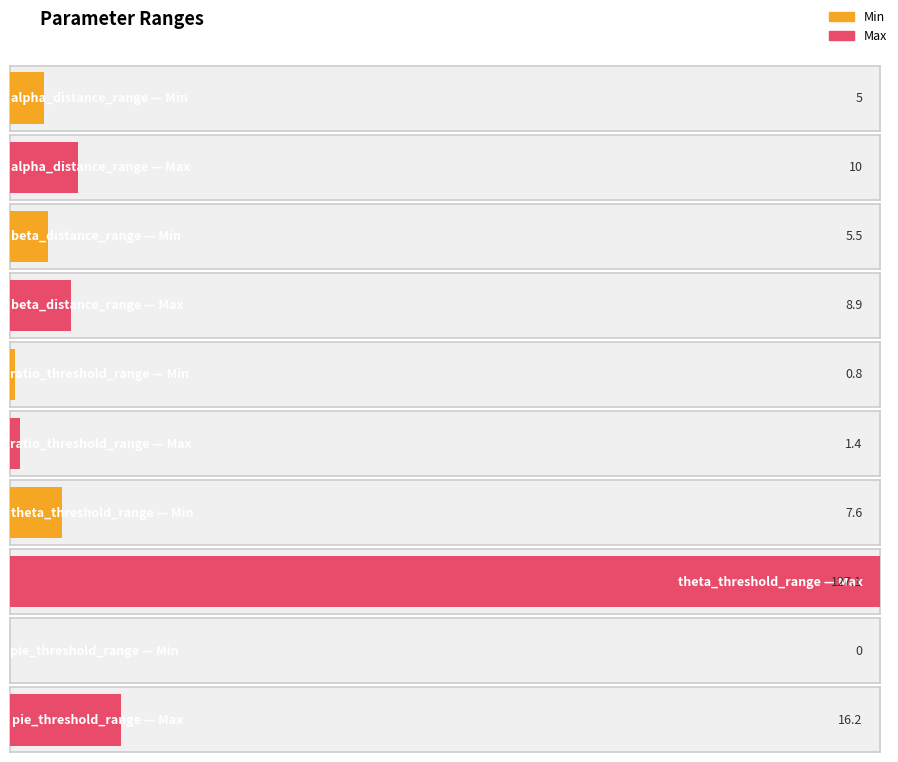

Reading left to right, extract all data points from this chart.

Min: alpha_distance_range=5.0	beta_distance_range=5.5	ratio_threshold_range=0.8	theta_threshold_range=7.6	pie_threshold_range=0.0
Max: alpha_distance_range=10.0	beta_distance_range=8.9	ratio_threshold_range=1.4	theta_threshold_range=127.1	pie_threshold_range=16.2